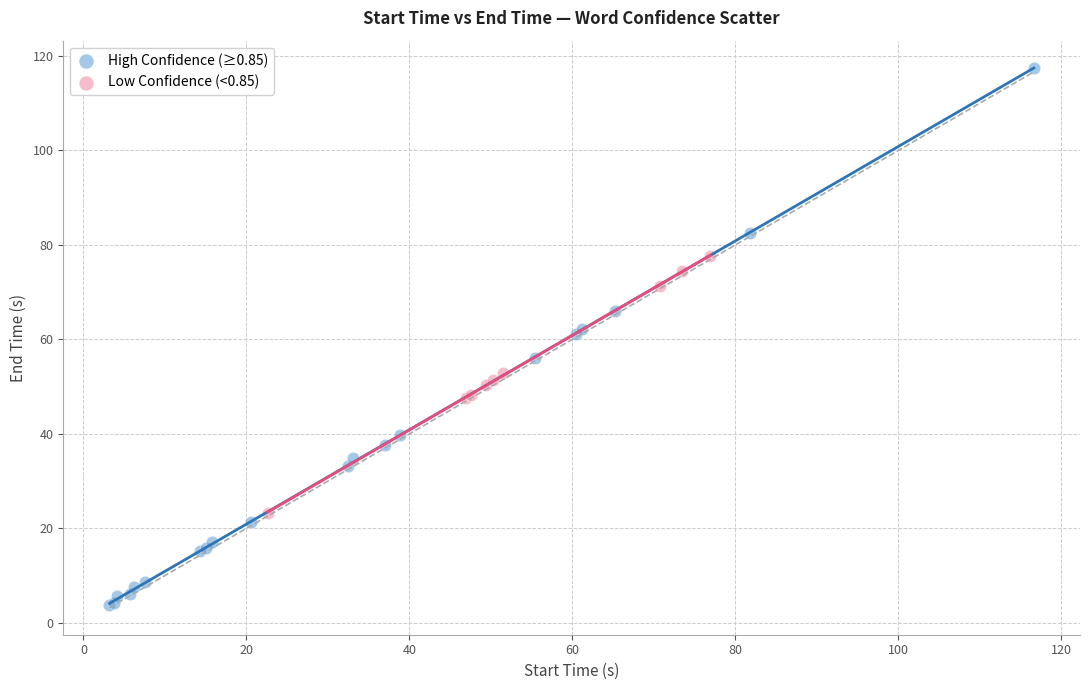

Which series contains the highest Y value?

High Confidence (≥0.85)